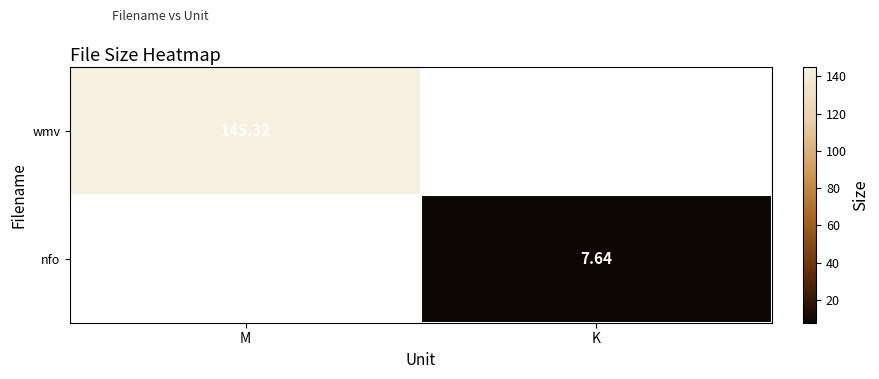

Which category has the highest value in the wmv series?

M